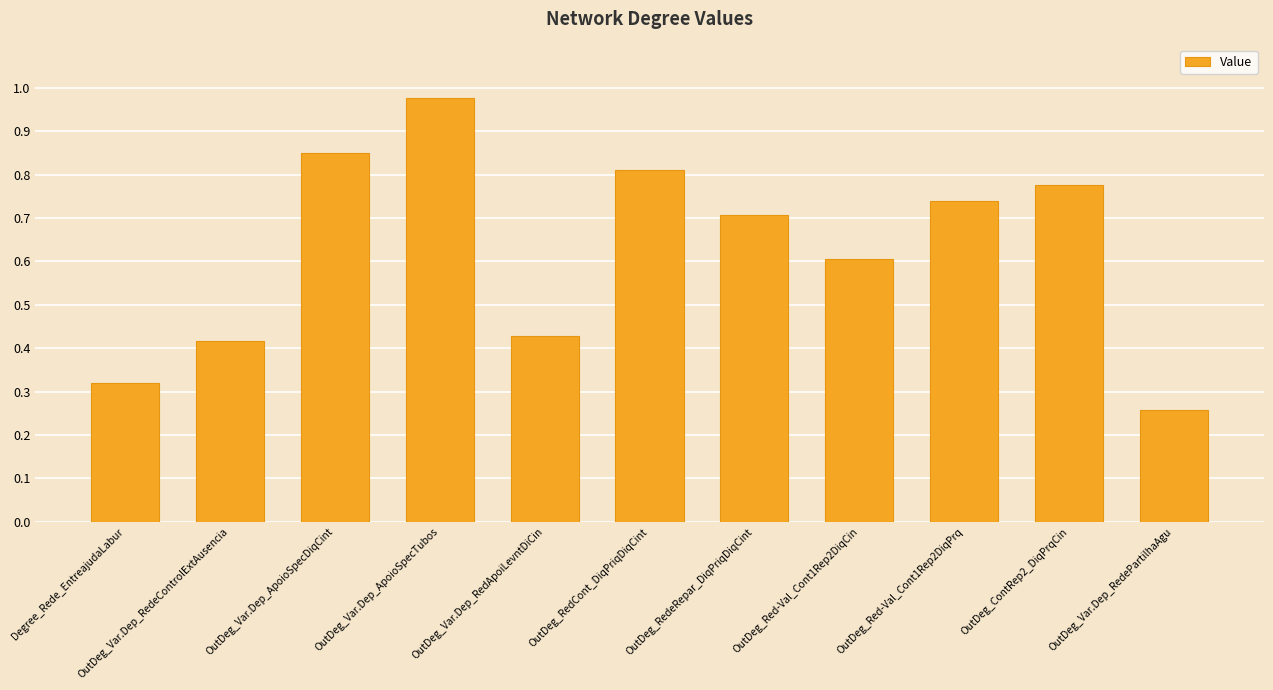

What is the sum of all values?

6.9